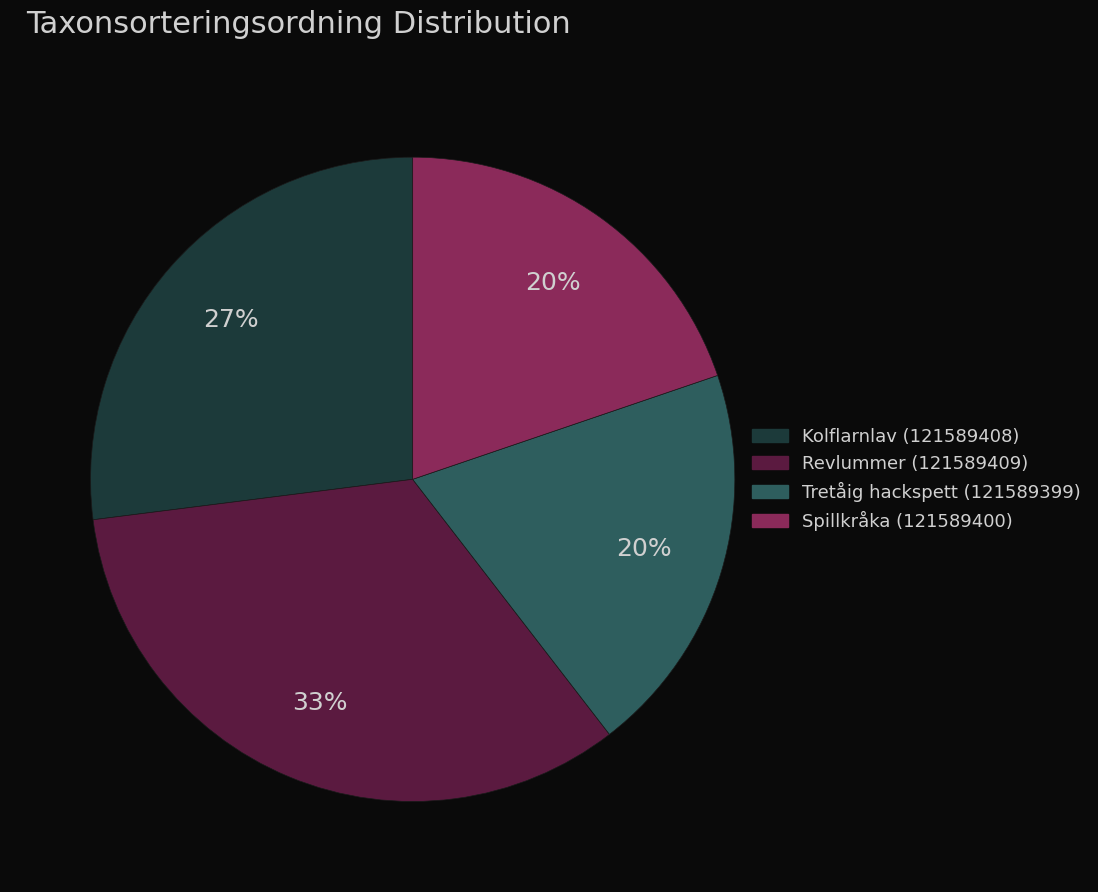

The Spillkråka (121589400) slice represents 20% of the pie. True or false?

True